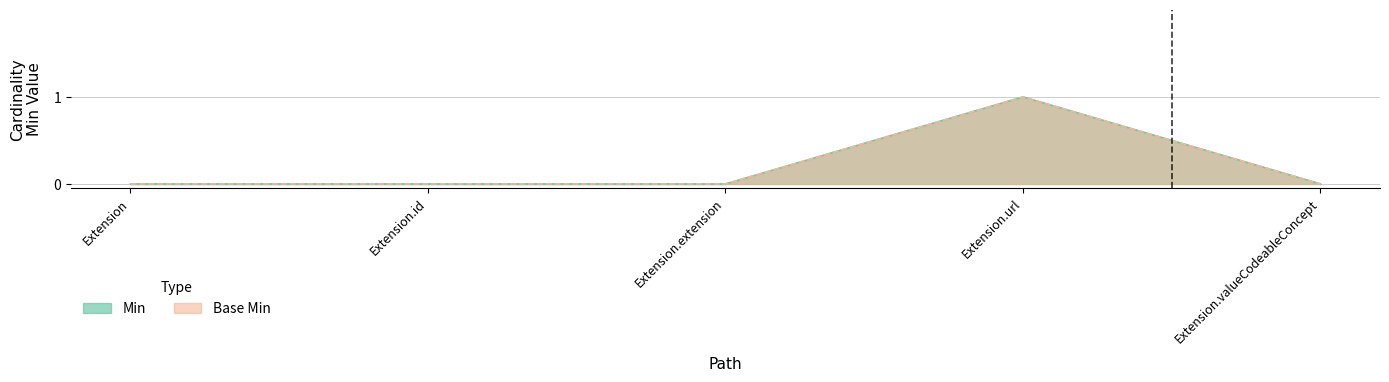

True or false: Base Min has more than 1 points higher than both neighbors.

False